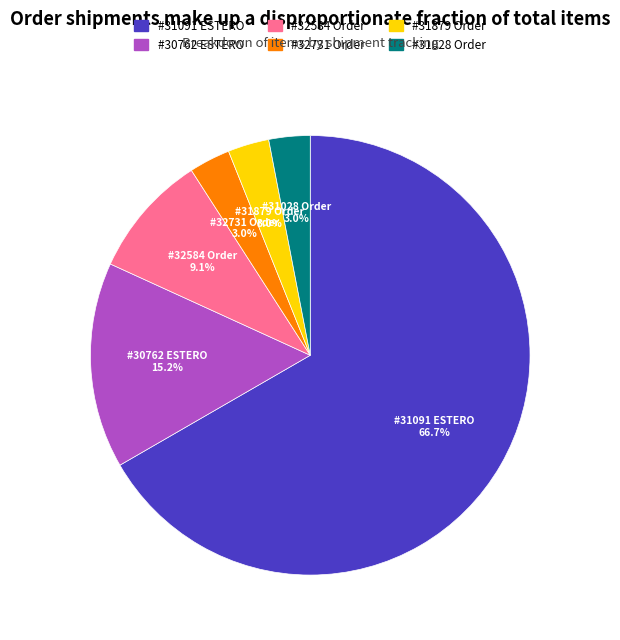

Which category has the biggest portion of the pie?

#31091 ESTERO